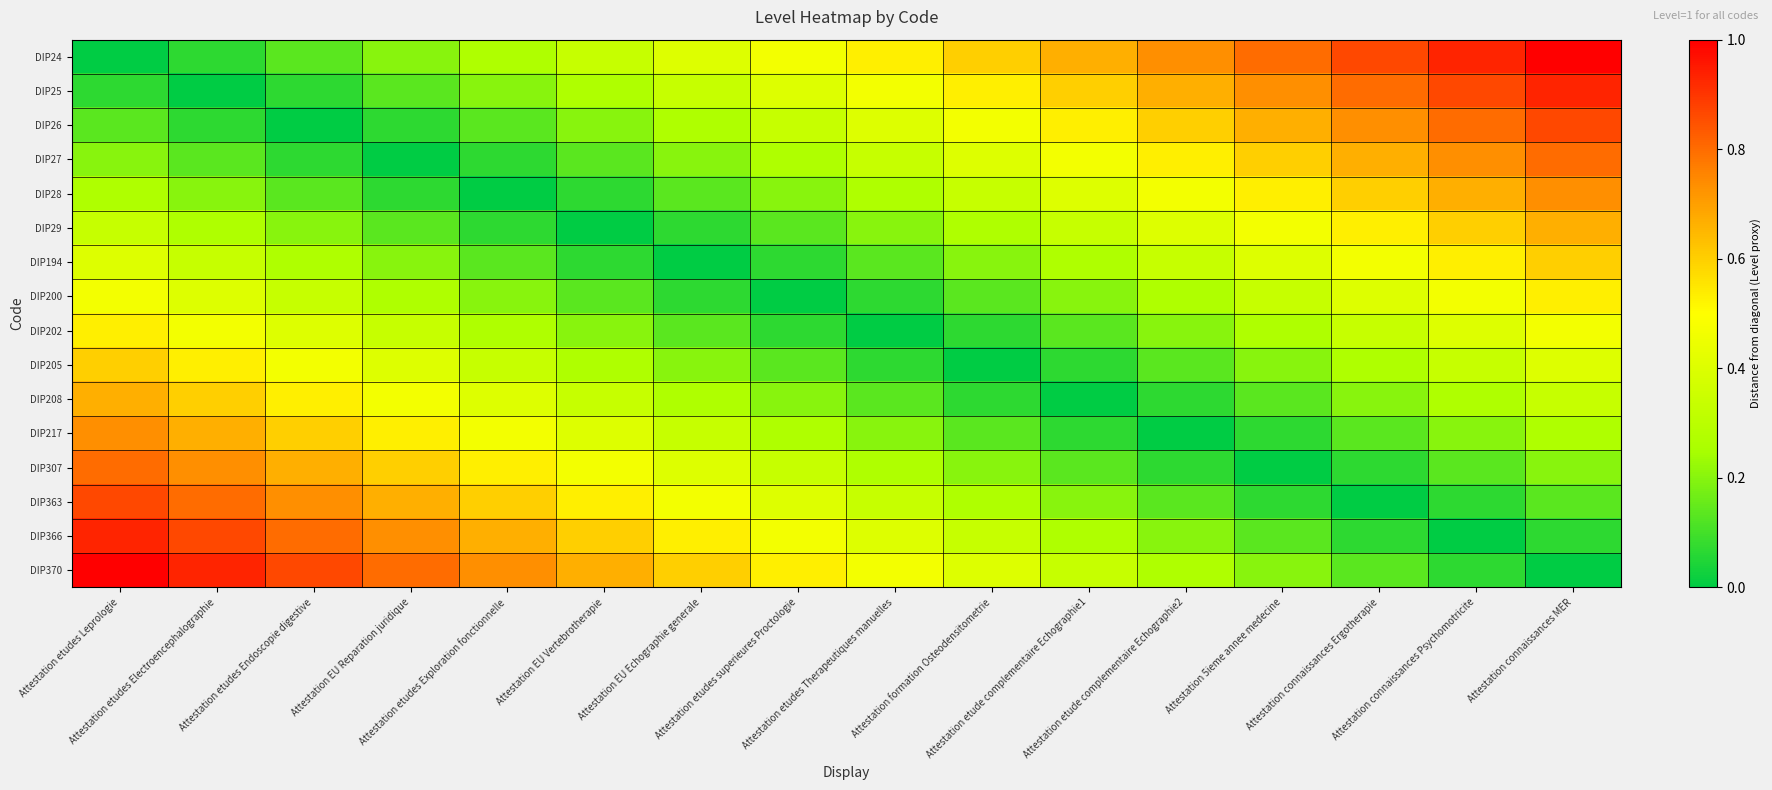

Reading left to right, what are all the values shown in this chart?

DIP24: Attestation etudes Leprologie=0.0	Attestation etudes Electroencephalographie=0.1	Attestation etudes Endoscopie digestive=0.1	Attestation EU Reparation juridique=0.2	Attestation etudes Exploration fonctionnelle=0.3	Attestation EU Vertebrotherapie=0.3	Attestation EU Echographie generale=0.4	Attestation etudes superieures Proctologie=0.5	Attestation etudes Therapeutiques manuelles=0.5	Attestation formation Osteodensitometrie=0.6	Attestation etude complementaire Echographie1=0.7	Attestation etude complementaire Echographie2=0.7	Attestation 5ieme annee medecine=0.8	Attestation connaissances Ergotherapie=0.9	Attestation connaissances Psychomotricite=0.9	Attestation connaissances MER=1.0
DIP25: Attestation etudes Leprologie=0.1	Attestation etudes Electroencephalographie=0.0	Attestation etudes Endoscopie digestive=0.1	Attestation EU Reparation juridique=0.1	Attestation etudes Exploration fonctionnelle=0.2	Attestation EU Vertebrotherapie=0.3	Attestation EU Echographie generale=0.3	Attestation etudes superieures Proctologie=0.4	Attestation etudes Therapeutiques manuelles=0.5	Attestation formation Osteodensitometrie=0.5	Attestation etude complementaire Echographie1=0.6	Attestation etude complementaire Echographie2=0.7	Attestation 5ieme annee medecine=0.7	Attestation connaissances Ergotherapie=0.8	Attestation connaissances Psychomotricite=0.9	Attestation connaissances MER=0.9
DIP26: Attestation etudes Leprologie=0.1	Attestation etudes Electroencephalographie=0.1	Attestation etudes Endoscopie digestive=0.0	Attestation EU Reparation juridique=0.1	Attestation etudes Exploration fonctionnelle=0.1	Attestation EU Vertebrotherapie=0.2	Attestation EU Echographie generale=0.3	Attestation etudes superieures Proctologie=0.3	Attestation etudes Therapeutiques manuelles=0.4	Attestation formation Osteodensitometrie=0.5	Attestation etude complementaire Echographie1=0.5	Attestation etude complementaire Echographie2=0.6	Attestation 5ieme annee medecine=0.7	Attestation connaissances Ergotherapie=0.7	Attestation connaissances Psychomotricite=0.8	Attestation connaissances MER=0.9
DIP27: Attestation etudes Leprologie=0.2	Attestation etudes Electroencephalographie=0.1	Attestation etudes Endoscopie digestive=0.1	Attestation EU Reparation juridique=0.0	Attestation etudes Exploration fonctionnelle=0.1	Attestation EU Vertebrotherapie=0.1	Attestation EU Echographie generale=0.2	Attestation etudes superieures Proctologie=0.3	Attestation etudes Therapeutiques manuelles=0.3	Attestation formation Osteodensitometrie=0.4	Attestation etude complementaire Echographie1=0.5	Attestation etude complementaire Echographie2=0.5	Attestation 5ieme annee medecine=0.6	Attestation connaissances Ergotherapie=0.7	Attestation connaissances Psychomotricite=0.7	Attestation connaissances MER=0.8
DIP28: Attestation etudes Leprologie=0.3	Attestation etudes Electroencephalographie=0.2	Attestation etudes Endoscopie digestive=0.1	Attestation EU Reparation juridique=0.1	Attestation etudes Exploration fonctionnelle=0.0	Attestation EU Vertebrotherapie=0.1	Attestation EU Echographie generale=0.1	Attestation etudes superieures Proctologie=0.2	Attestation etudes Therapeutiques manuelles=0.3	Attestation formation Osteodensitometrie=0.3	Attestation etude complementaire Echographie1=0.4	Attestation etude complementaire Echographie2=0.5	Attestation 5ieme annee medecine=0.5	Attestation connaissances Ergotherapie=0.6	Attestation connaissances Psychomotricite=0.7	Attestation connaissances MER=0.7
DIP29: Attestation etudes Leprologie=0.3	Attestation etudes Electroencephalographie=0.3	Attestation etudes Endoscopie digestive=0.2	Attestation EU Reparation juridique=0.1	Attestation etudes Exploration fonctionnelle=0.1	Attestation EU Vertebrotherapie=0.0	Attestation EU Echographie generale=0.1	Attestation etudes superieures Proctologie=0.1	Attestation etudes Therapeutiques manuelles=0.2	Attestation formation Osteodensitometrie=0.3	Attestation etude complementaire Echographie1=0.3	Attestation etude complementaire Echographie2=0.4	Attestation 5ieme annee medecine=0.5	Attestation connaissances Ergotherapie=0.5	Attestation connaissances Psychomotricite=0.6	Attestation connaissances MER=0.7
DIP194: Attestation etudes Leprologie=0.4	Attestation etudes Electroencephalographie=0.3	Attestation etudes Endoscopie digestive=0.3	Attestation EU Reparation juridique=0.2	Attestation etudes Exploration fonctionnelle=0.1	Attestation EU Vertebrotherapie=0.1	Attestation EU Echographie generale=0.0	Attestation etudes superieures Proctologie=0.1	Attestation etudes Therapeutiques manuelles=0.1	Attestation formation Osteodensitometrie=0.2	Attestation etude complementaire Echographie1=0.3	Attestation etude complementaire Echographie2=0.3	Attestation 5ieme annee medecine=0.4	Attestation connaissances Ergotherapie=0.5	Attestation connaissances Psychomotricite=0.5	Attestation connaissances MER=0.6
DIP200: Attestation etudes Leprologie=0.5	Attestation etudes Electroencephalographie=0.4	Attestation etudes Endoscopie digestive=0.3	Attestation EU Reparation juridique=0.3	Attestation etudes Exploration fonctionnelle=0.2	Attestation EU Vertebrotherapie=0.1	Attestation EU Echographie generale=0.1	Attestation etudes superieures Proctologie=0.0	Attestation etudes Therapeutiques manuelles=0.1	Attestation formation Osteodensitometrie=0.1	Attestation etude complementaire Echographie1=0.2	Attestation etude complementaire Echographie2=0.3	Attestation 5ieme annee medecine=0.3	Attestation connaissances Ergotherapie=0.4	Attestation connaissances Psychomotricite=0.5	Attestation connaissances MER=0.5
DIP202: Attestation etudes Leprologie=0.5	Attestation etudes Electroencephalographie=0.5	Attestation etudes Endoscopie digestive=0.4	Attestation EU Reparation juridique=0.3	Attestation etudes Exploration fonctionnelle=0.3	Attestation EU Vertebrotherapie=0.2	Attestation EU Echographie generale=0.1	Attestation etudes superieures Proctologie=0.1	Attestation etudes Therapeutiques manuelles=0.0	Attestation formation Osteodensitometrie=0.1	Attestation etude complementaire Echographie1=0.1	Attestation etude complementaire Echographie2=0.2	Attestation 5ieme annee medecine=0.3	Attestation connaissances Ergotherapie=0.3	Attestation connaissances Psychomotricite=0.4	Attestation connaissances MER=0.5
DIP205: Attestation etudes Leprologie=0.6	Attestation etudes Electroencephalographie=0.5	Attestation etudes Endoscopie digestive=0.5	Attestation EU Reparation juridique=0.4	Attestation etudes Exploration fonctionnelle=0.3	Attestation EU Vertebrotherapie=0.3	Attestation EU Echographie generale=0.2	Attestation etudes superieures Proctologie=0.1	Attestation etudes Therapeutiques manuelles=0.1	Attestation formation Osteodensitometrie=0.0	Attestation etude complementaire Echographie1=0.1	Attestation etude complementaire Echographie2=0.1	Attestation 5ieme annee medecine=0.2	Attestation connaissances Ergotherapie=0.3	Attestation connaissances Psychomotricite=0.3	Attestation connaissances MER=0.4
DIP208: Attestation etudes Leprologie=0.7	Attestation etudes Electroencephalographie=0.6	Attestation etudes Endoscopie digestive=0.5	Attestation EU Reparation juridique=0.5	Attestation etudes Exploration fonctionnelle=0.4	Attestation EU Vertebrotherapie=0.3	Attestation EU Echographie generale=0.3	Attestation etudes superieures Proctologie=0.2	Attestation etudes Therapeutiques manuelles=0.1	Attestation formation Osteodensitometrie=0.1	Attestation etude complementaire Echographie1=0.0	Attestation etude complementaire Echographie2=0.1	Attestation 5ieme annee medecine=0.1	Attestation connaissances Ergotherapie=0.2	Attestation connaissances Psychomotricite=0.3	Attestation connaissances MER=0.3
DIP217: Attestation etudes Leprologie=0.7	Attestation etudes Electroencephalographie=0.7	Attestation etudes Endoscopie digestive=0.6	Attestation EU Reparation juridique=0.5	Attestation etudes Exploration fonctionnelle=0.5	Attestation EU Vertebrotherapie=0.4	Attestation EU Echographie generale=0.3	Attestation etudes superieures Proctologie=0.3	Attestation etudes Therapeutiques manuelles=0.2	Attestation formation Osteodensitometrie=0.1	Attestation etude complementaire Echographie1=0.1	Attestation etude complementaire Echographie2=0.0	Attestation 5ieme annee medecine=0.1	Attestation connaissances Ergotherapie=0.1	Attestation connaissances Psychomotricite=0.2	Attestation connaissances MER=0.3
DIP307: Attestation etudes Leprologie=0.8	Attestation etudes Electroencephalographie=0.7	Attestation etudes Endoscopie digestive=0.7	Attestation EU Reparation juridique=0.6	Attestation etudes Exploration fonctionnelle=0.5	Attestation EU Vertebrotherapie=0.5	Attestation EU Echographie generale=0.4	Attestation etudes superieures Proctologie=0.3	Attestation etudes Therapeutiques manuelles=0.3	Attestation formation Osteodensitometrie=0.2	Attestation etude complementaire Echographie1=0.1	Attestation etude complementaire Echographie2=0.1	Attestation 5ieme annee medecine=0.0	Attestation connaissances Ergotherapie=0.1	Attestation connaissances Psychomotricite=0.1	Attestation connaissances MER=0.2
DIP363: Attestation etudes Leprologie=0.9	Attestation etudes Electroencephalographie=0.8	Attestation etudes Endoscopie digestive=0.7	Attestation EU Reparation juridique=0.7	Attestation etudes Exploration fonctionnelle=0.6	Attestation EU Vertebrotherapie=0.5	Attestation EU Echographie generale=0.5	Attestation etudes superieures Proctologie=0.4	Attestation etudes Therapeutiques manuelles=0.3	Attestation formation Osteodensitometrie=0.3	Attestation etude complementaire Echographie1=0.2	Attestation etude complementaire Echographie2=0.1	Attestation 5ieme annee medecine=0.1	Attestation connaissances Ergotherapie=0.0	Attestation connaissances Psychomotricite=0.1	Attestation connaissances MER=0.1
DIP366: Attestation etudes Leprologie=0.9	Attestation etudes Electroencephalographie=0.9	Attestation etudes Endoscopie digestive=0.8	Attestation EU Reparation juridique=0.7	Attestation etudes Exploration fonctionnelle=0.7	Attestation EU Vertebrotherapie=0.6	Attestation EU Echographie generale=0.5	Attestation etudes superieures Proctologie=0.5	Attestation etudes Therapeutiques manuelles=0.4	Attestation formation Osteodensitometrie=0.3	Attestation etude complementaire Echographie1=0.3	Attestation etude complementaire Echographie2=0.2	Attestation 5ieme annee medecine=0.1	Attestation connaissances Ergotherapie=0.1	Attestation connaissances Psychomotricite=0.0	Attestation connaissances MER=0.1
DIP370: Attestation etudes Leprologie=1.0	Attestation etudes Electroencephalographie=0.9	Attestation etudes Endoscopie digestive=0.9	Attestation EU Reparation juridique=0.8	Attestation etudes Exploration fonctionnelle=0.7	Attestation EU Vertebrotherapie=0.7	Attestation EU Echographie generale=0.6	Attestation etudes superieures Proctologie=0.5	Attestation etudes Therapeutiques manuelles=0.5	Attestation formation Osteodensitometrie=0.4	Attestation etude complementaire Echographie1=0.3	Attestation etude complementaire Echographie2=0.3	Attestation 5ieme annee medecine=0.2	Attestation connaissances Ergotherapie=0.1	Attestation connaissances Psychomotricite=0.1	Attestation connaissances MER=0.0